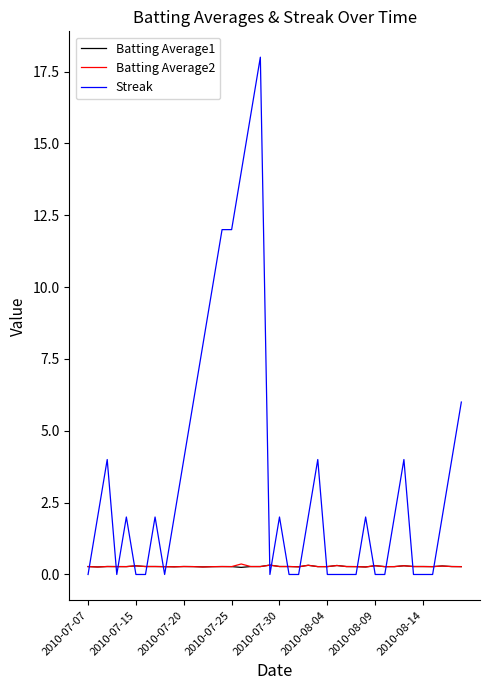

Which series has the largest total across all categories?

Streak